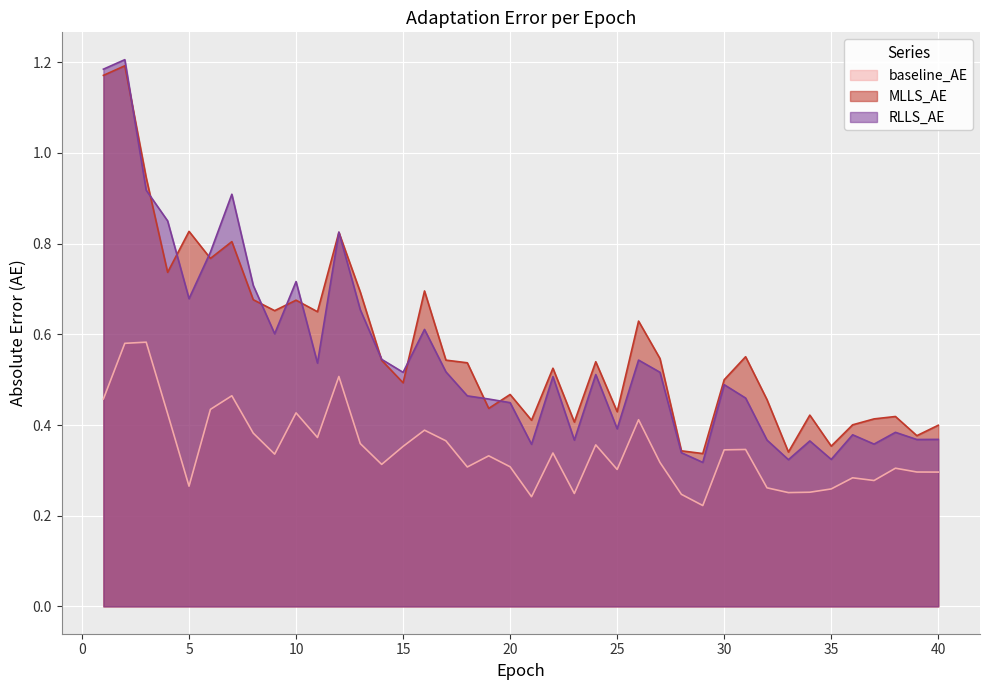

The baseline_AE series shows 0.3 at 14. True or false?

True